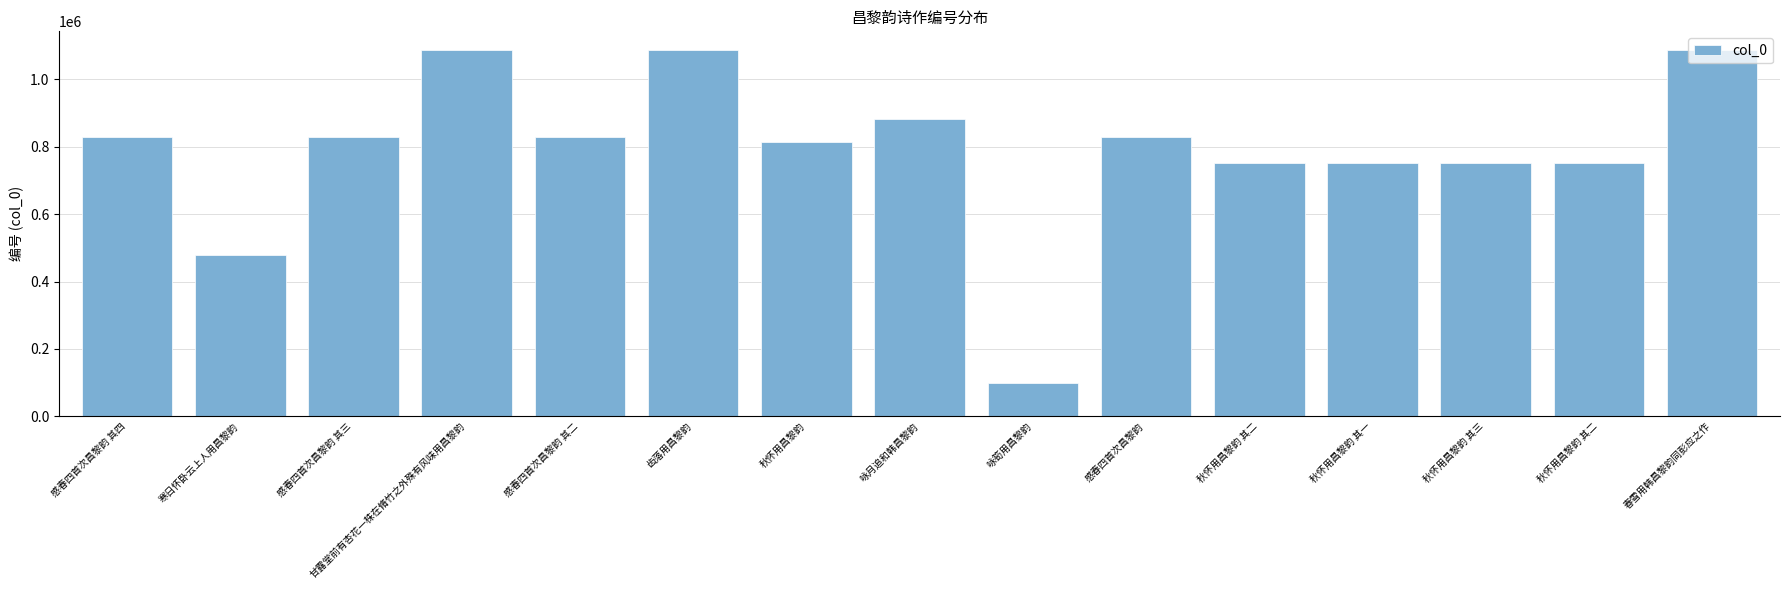

At which category does the chart reach its minimum across all series?

咏筍用昌黎韵